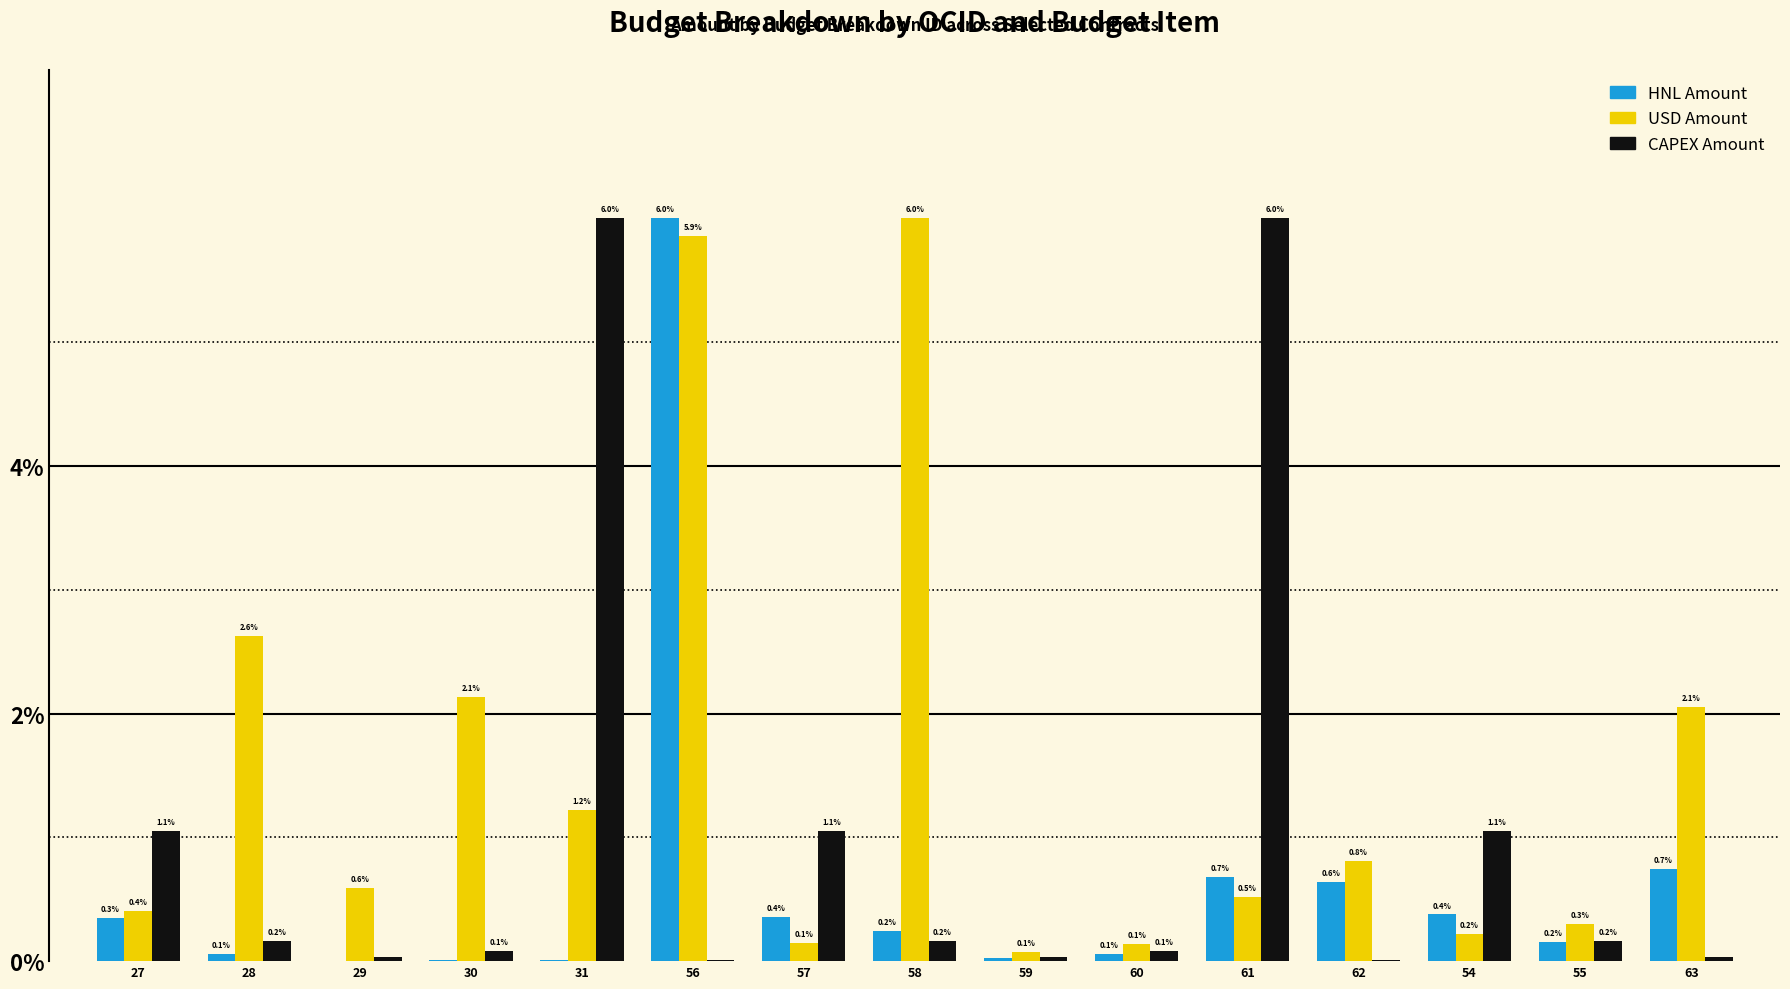

How many groups of bars are there?

15